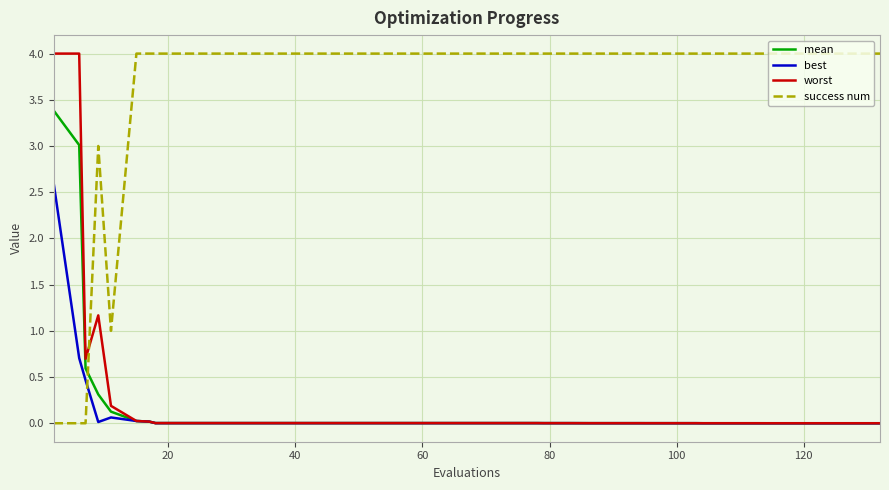

True or false: success num and best cross at least once.

True